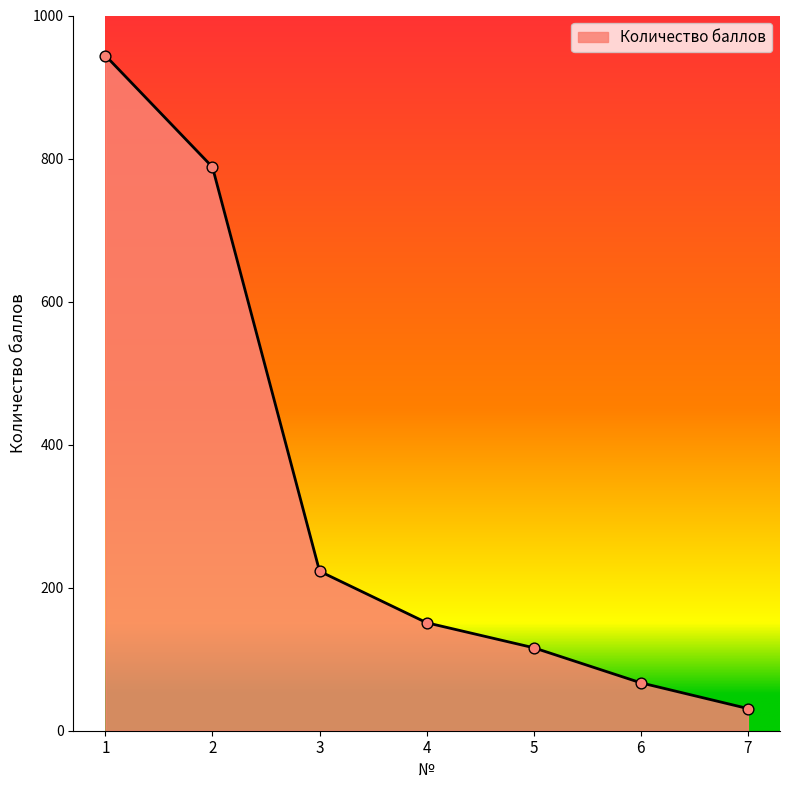

What is the change in value from 6 to 7?

-36